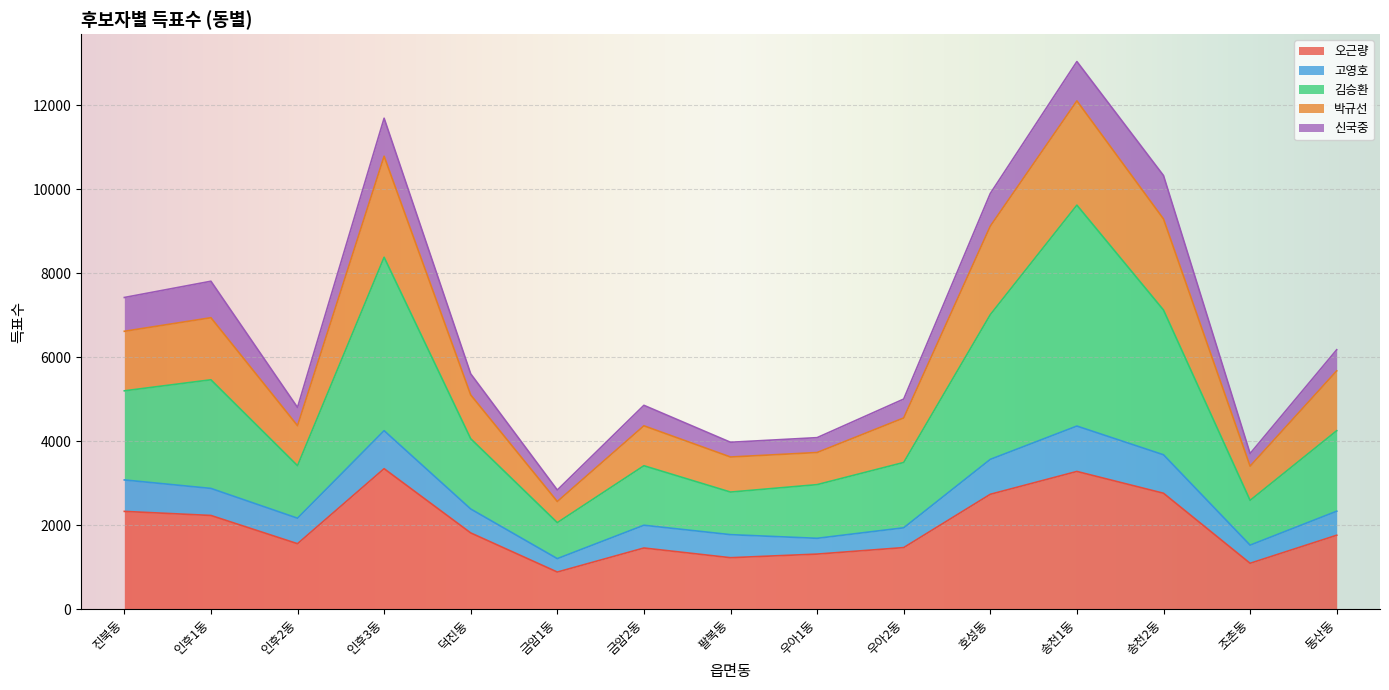

The value of 오근량 at 금암2동 is 642. True or false?

False